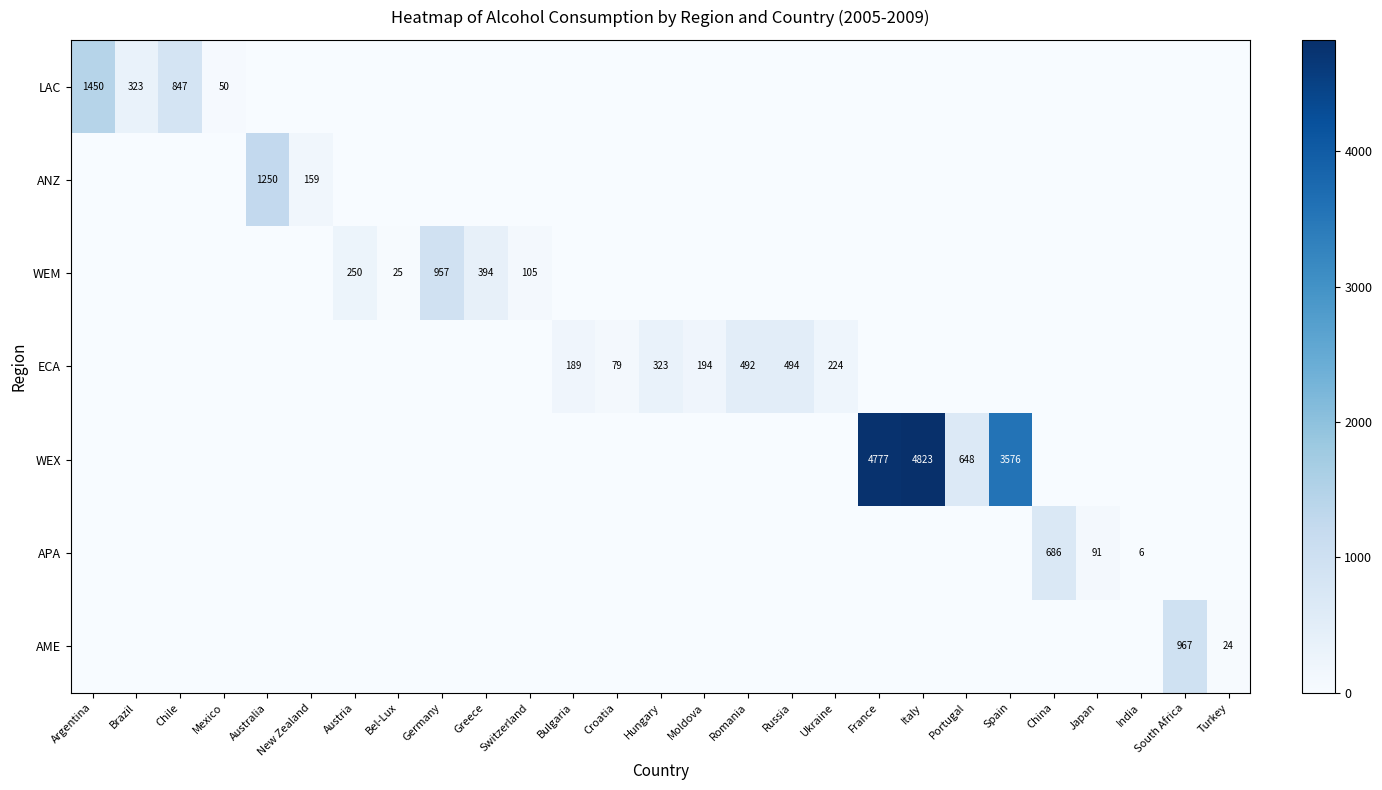

What is the difference between the highest and lowest values at Turkey?

24.1